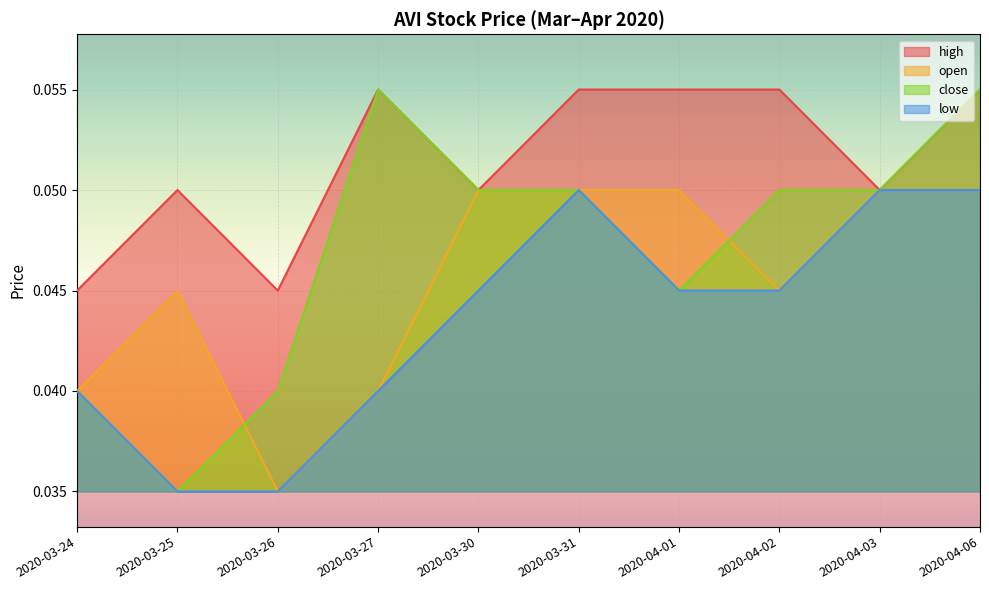

What are all the series names shown in the legend?

high, open, close, low